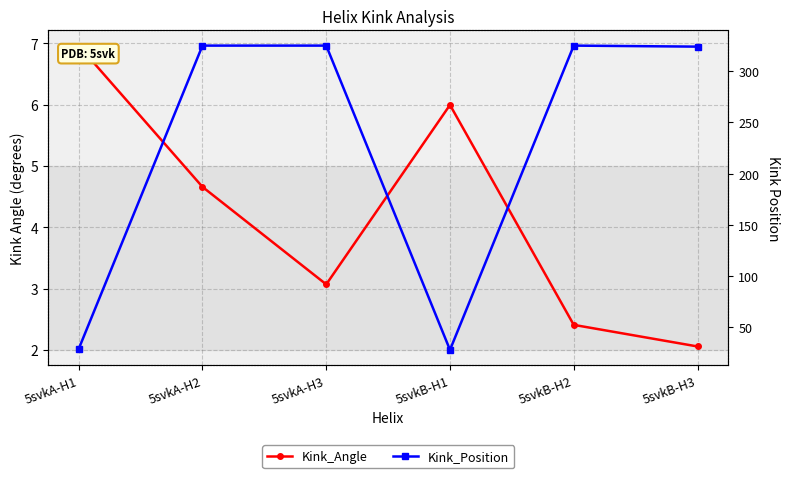

List the series in order of their overall mean, lowest first.

Kink_Angle, Kink_Position